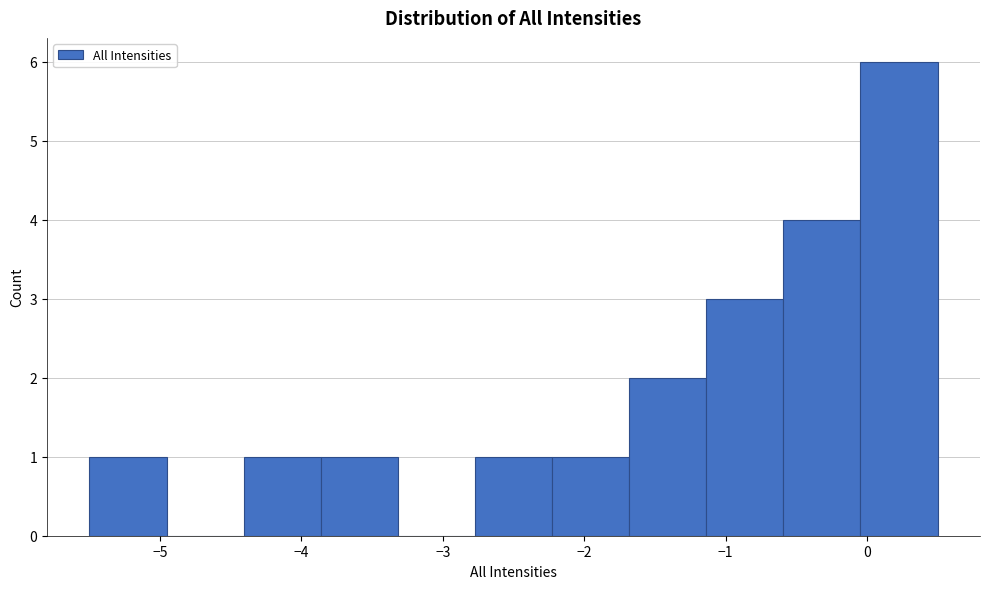

Reading left to right, list every bar in this chart as the range it spans on the x-axis followed by its height. Neither the bar edges nor the heights are printed on the chart, so give them approximately, as read against the axes.

-5.5 to -5.0: 1
-5.0 to -4.4: 0
-4.4 to -3.9: 1
-3.9 to -3.3: 1
-3.3 to -2.8: 0
-2.8 to -2.2: 1
-2.2 to -1.7: 1
-1.7 to -1.1: 2
-1.1 to -0.6: 3
-0.6 to 0.0: 4
0.0 to 0.5: 6